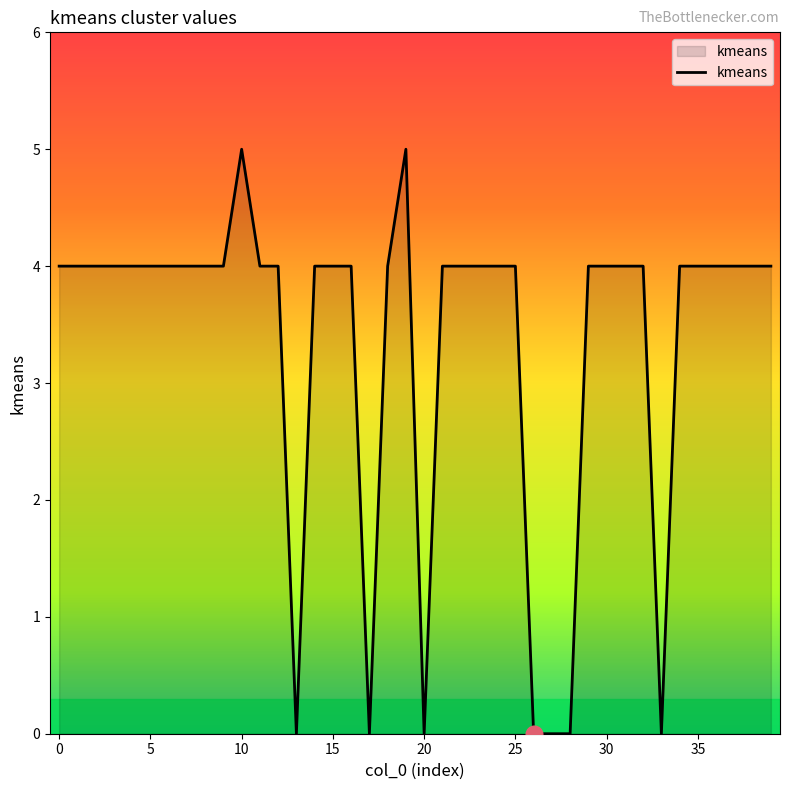

What is the difference between the maximum and minimum values?

5